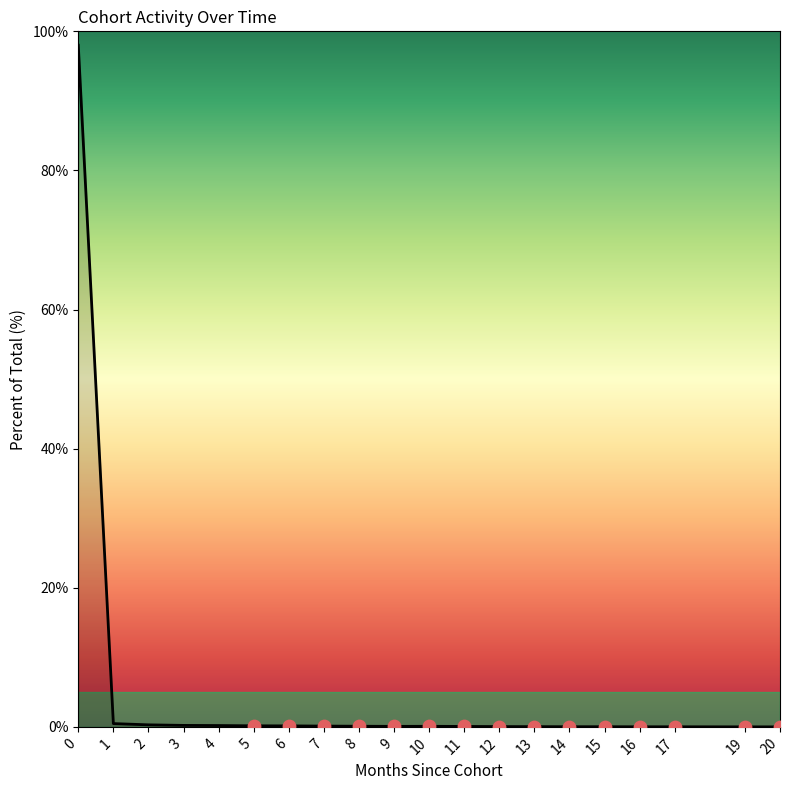

What is the change in value from 7 to 13?

-0.1